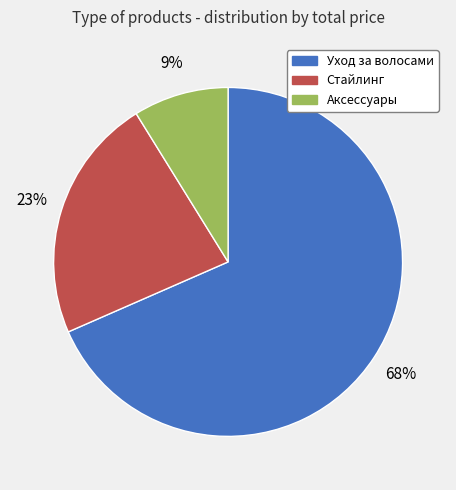

Is there a majority slice in this chart?

Yes